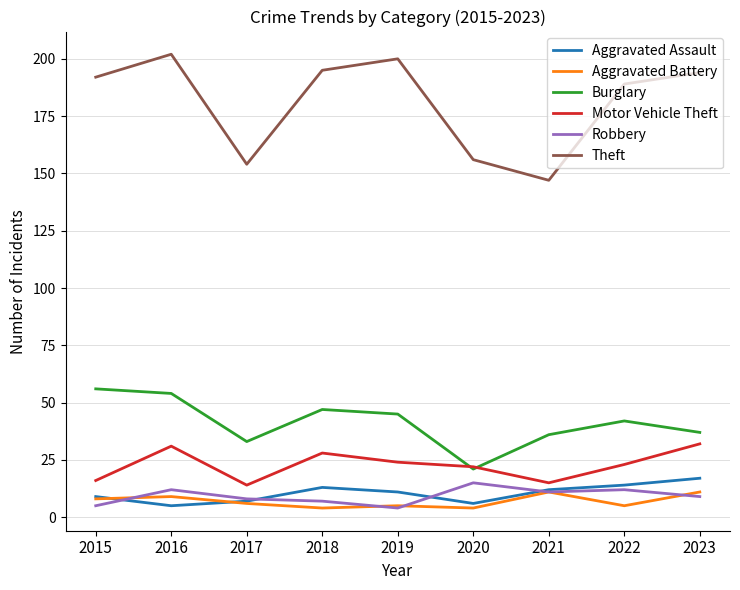

Count the Aggravated Battery values in the range 5 to 9.

5